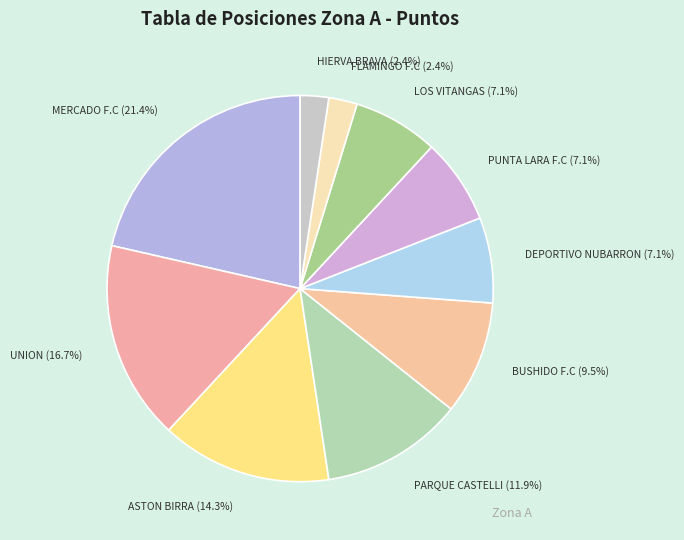

What is the ratio of the value at UNION to the value at HIERVA BRAVA?

7.0